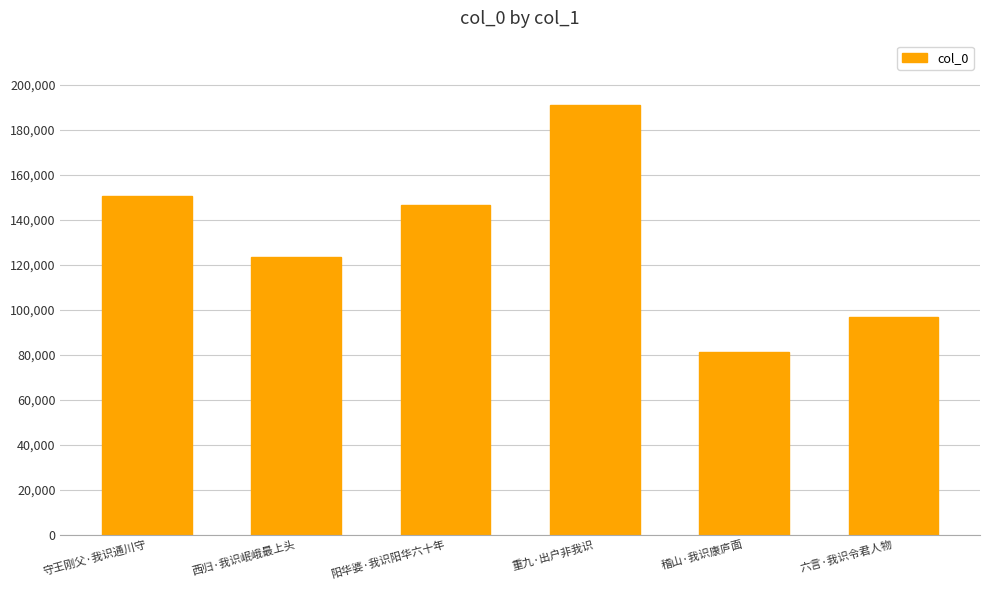

What position from the right is 稽山·我识康庐面?

2